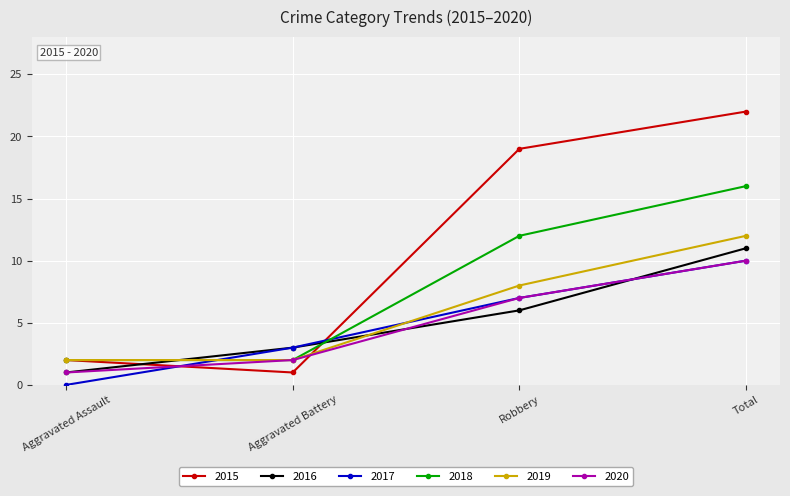

Where is 2015 nearest to the value 11?

Robbery